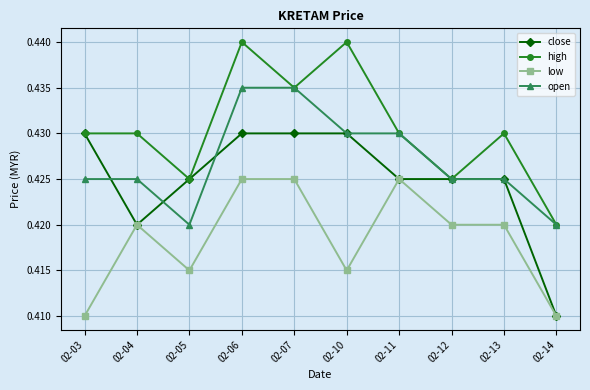

Does the chart have visible grid lines?

Yes